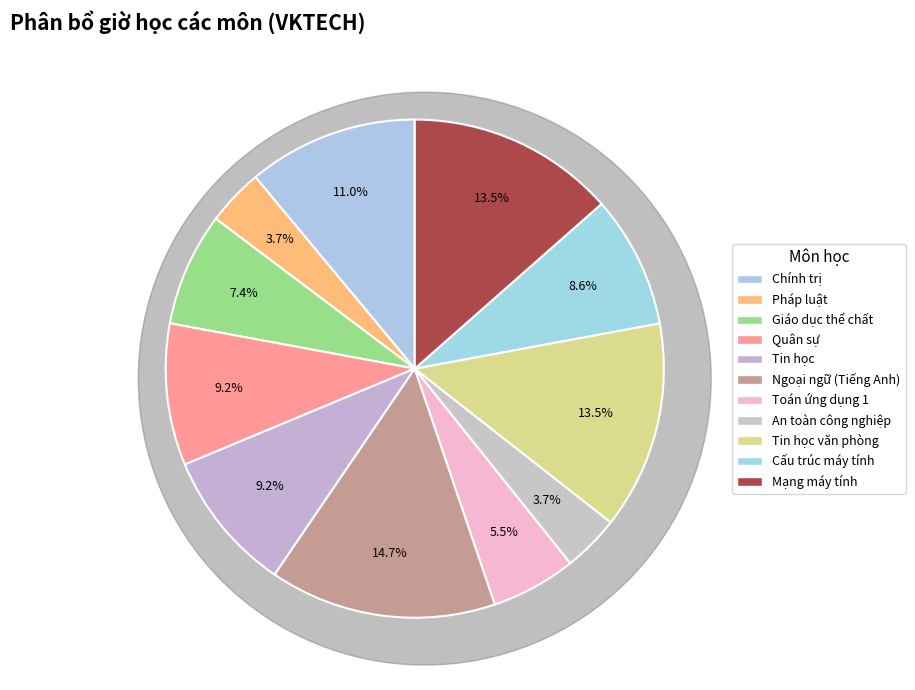

Is the sum of Tin học and Chính trị greater than half?

No